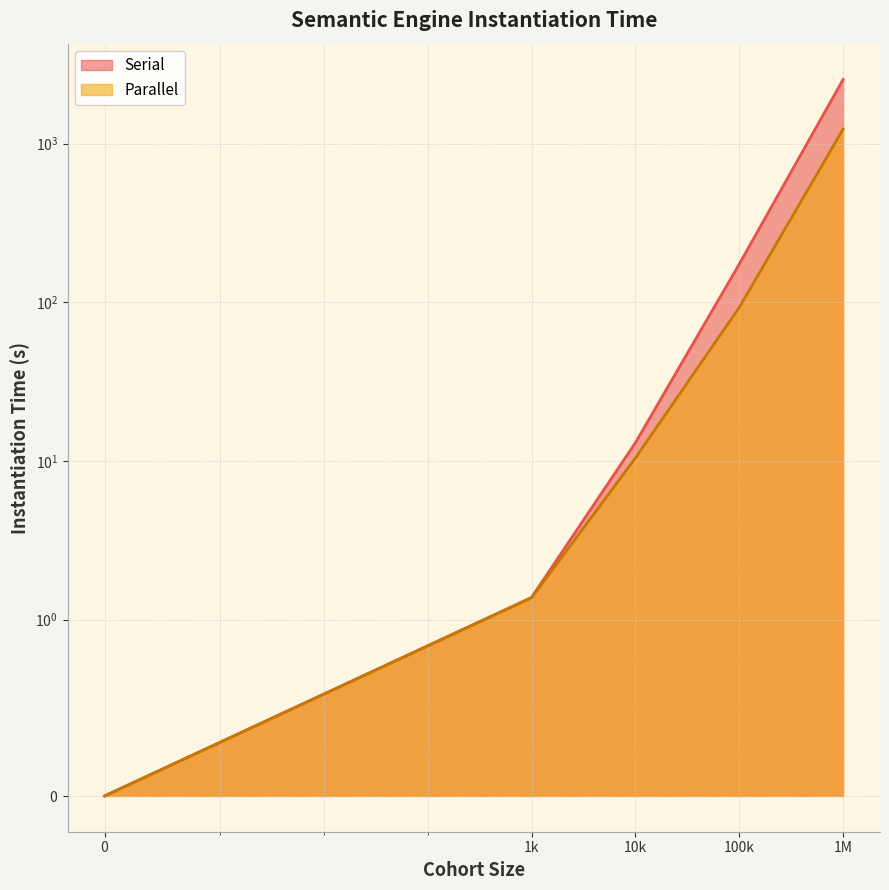

Which series has the largest total across all categories?

Serial